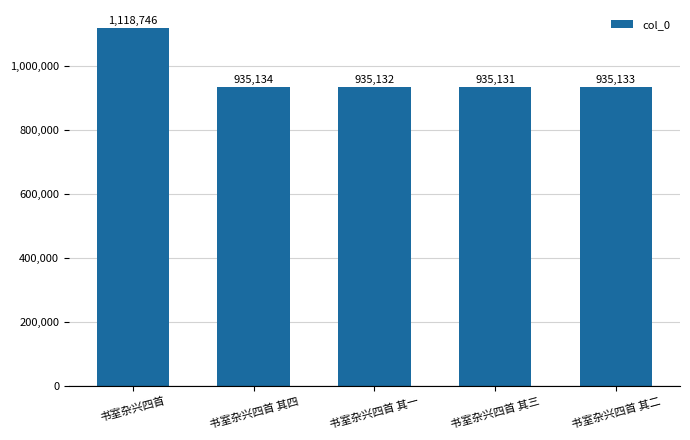

The value at 书室杂兴四首 其二 is 1648028. True or false?

False